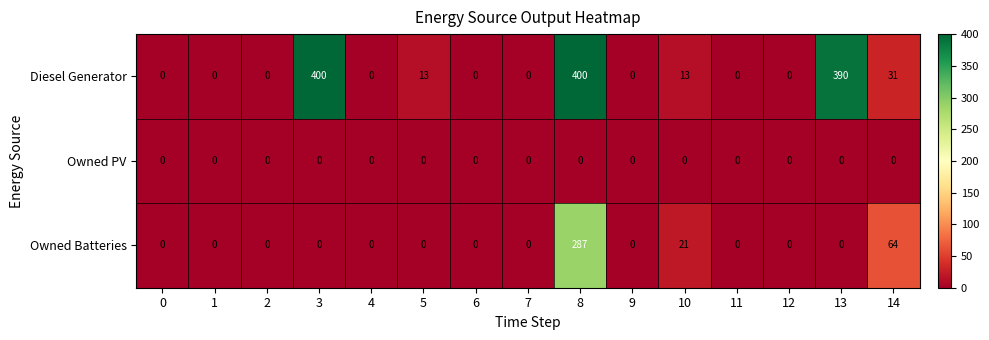

At how many categories does at least one series exceed 124?

3